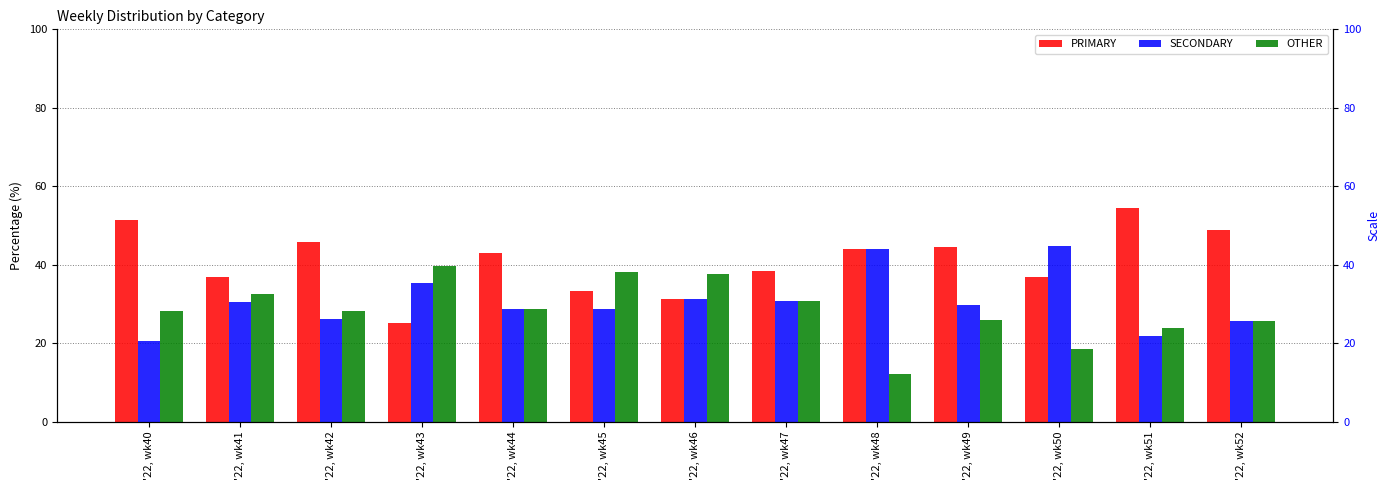

Reading left to right, extract all data points from this chart.

PRIMARY: 51.3	37.0	45.7	25.0	42.9	33.3	31.2	38.5	44.0	44.4	36.8	54.3	48.9
SECONDARY: 20.5	30.4	26.1	35.4	28.6	28.6	31.2	30.8	44.0	29.6	44.7	21.7	25.5
OTHER: 28.2	32.6	28.3	39.6	28.6	38.1	37.5	30.8	12.0	25.9	18.4	23.9	25.5